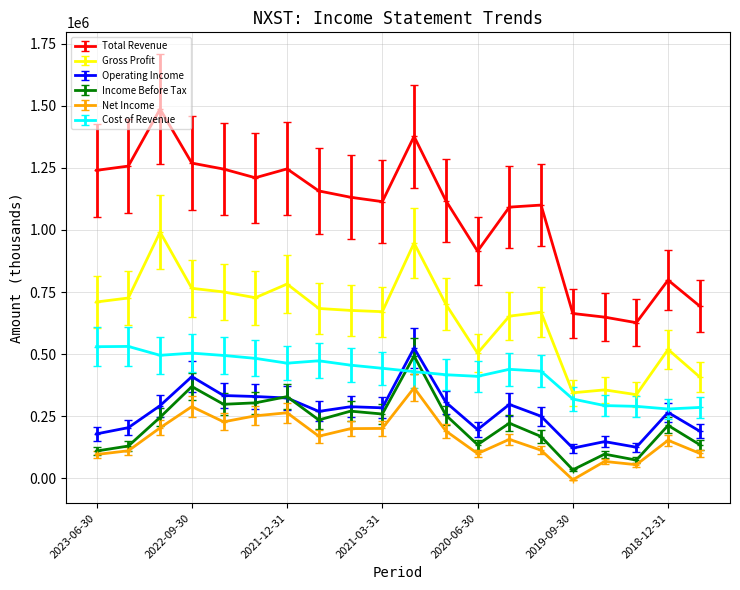

Does the chart have visible grid lines?

Yes